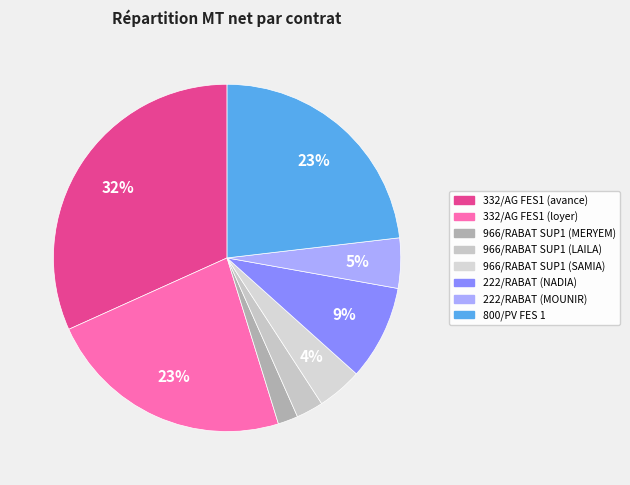

To the nearest percent, what is the difference between the largest and smallest slice percentages?

30%